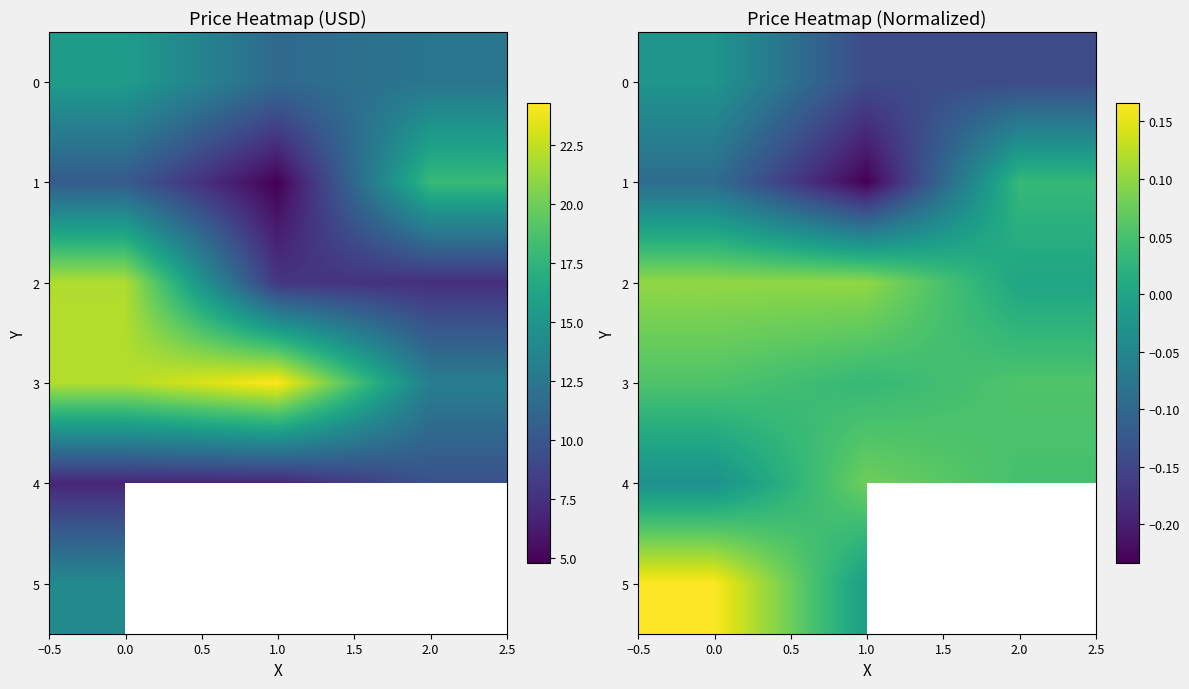

Count the 1 values in the range 0 to 1.

1